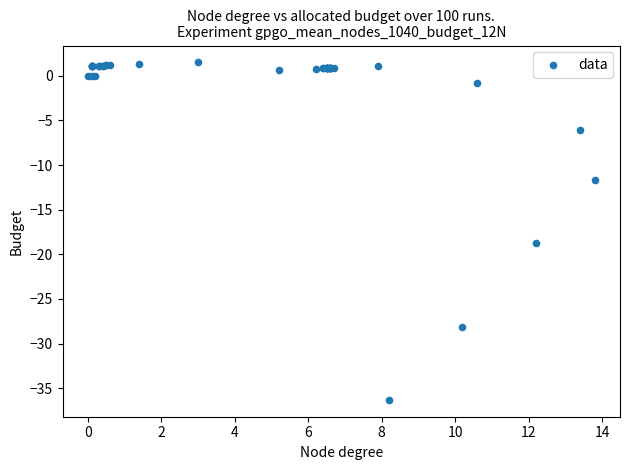

What Y value in the scatter plot is closest to -17?

-18.7